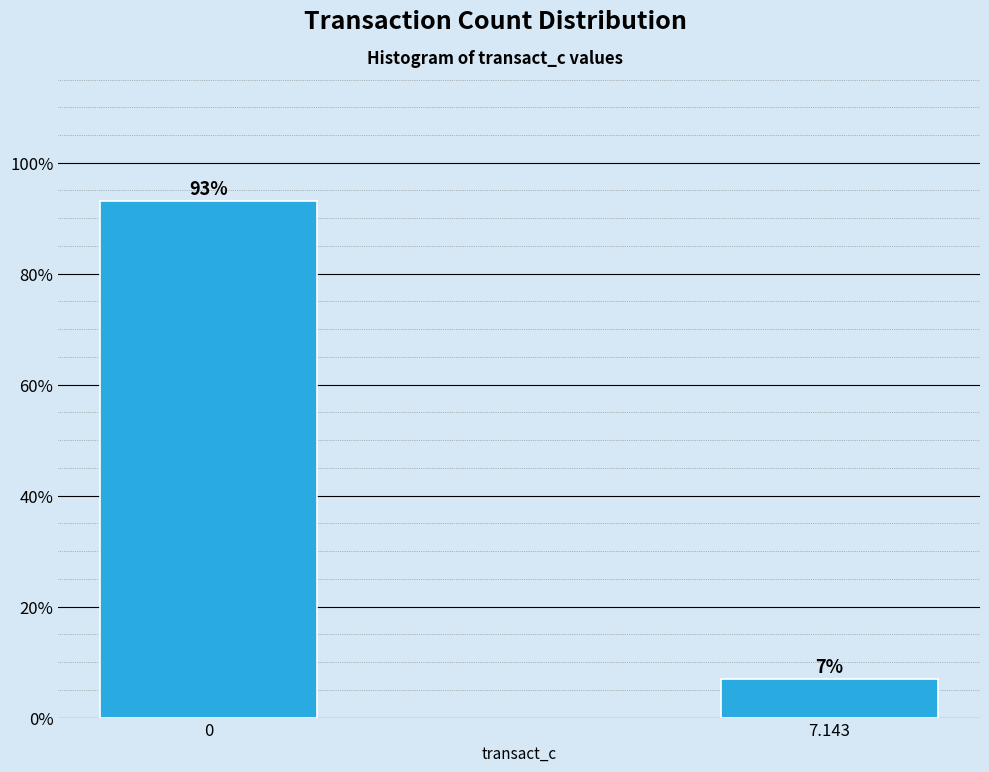

At which category does the chart reach its minimum across all series?

7.143